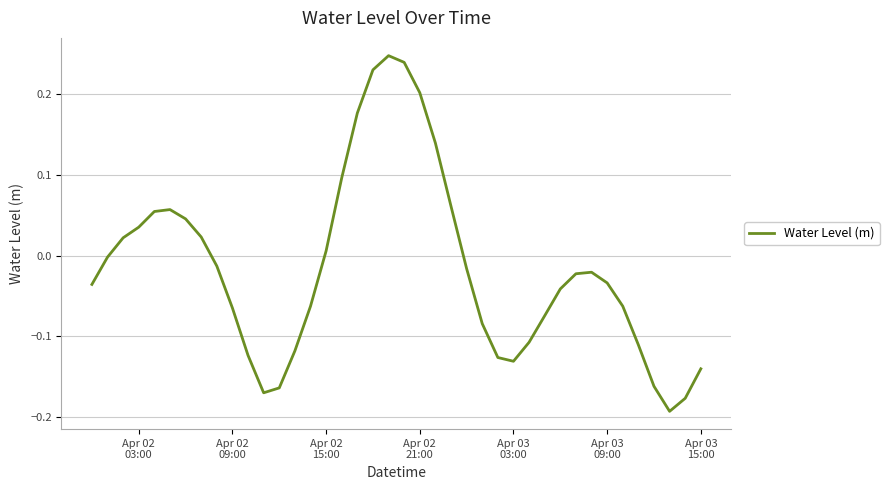

What is the difference between the maximum and minimum values?

0.4